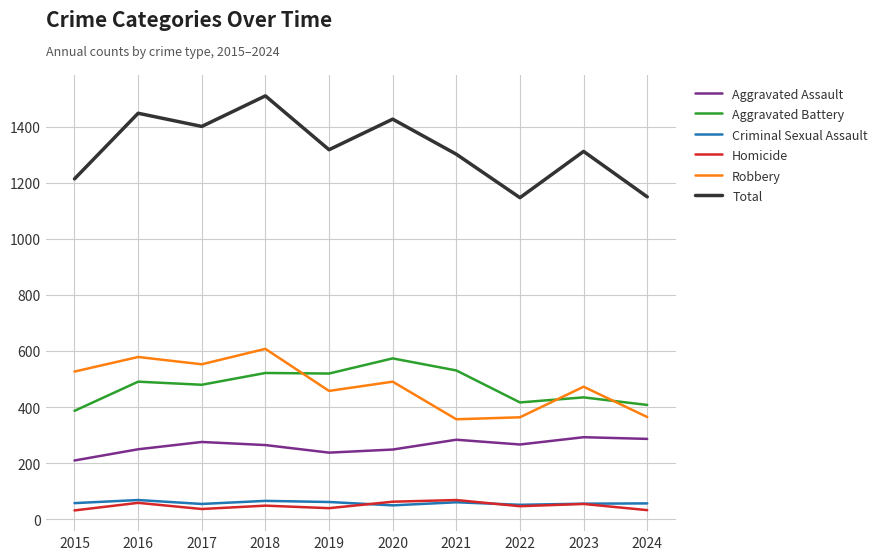

True or false: Aggravated Battery and Criminal Sexual Assault cross at least once.

False